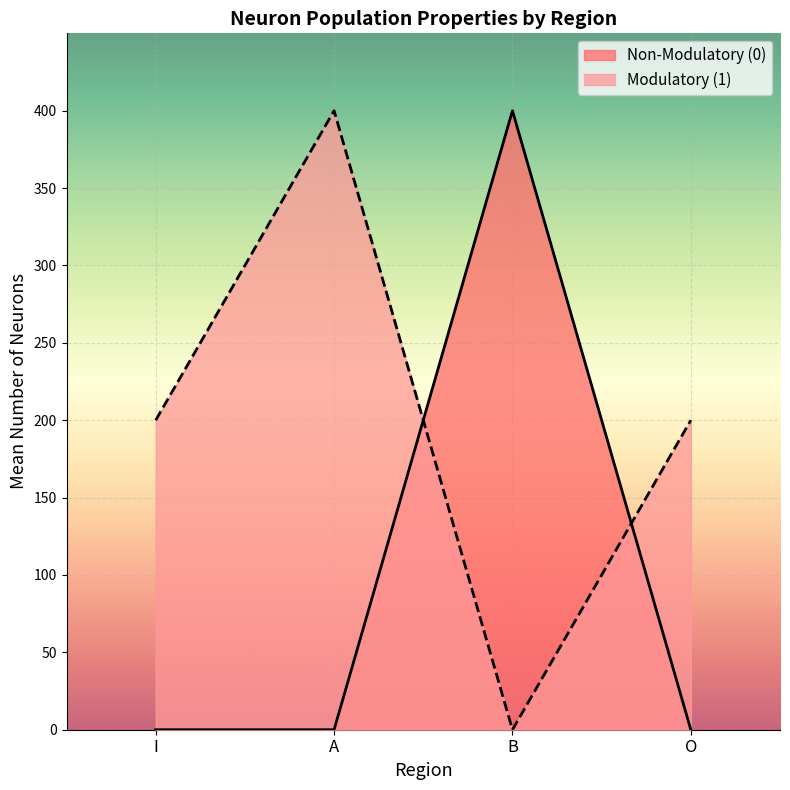

List the labels in order of value, smallest first.

I, A, O, B